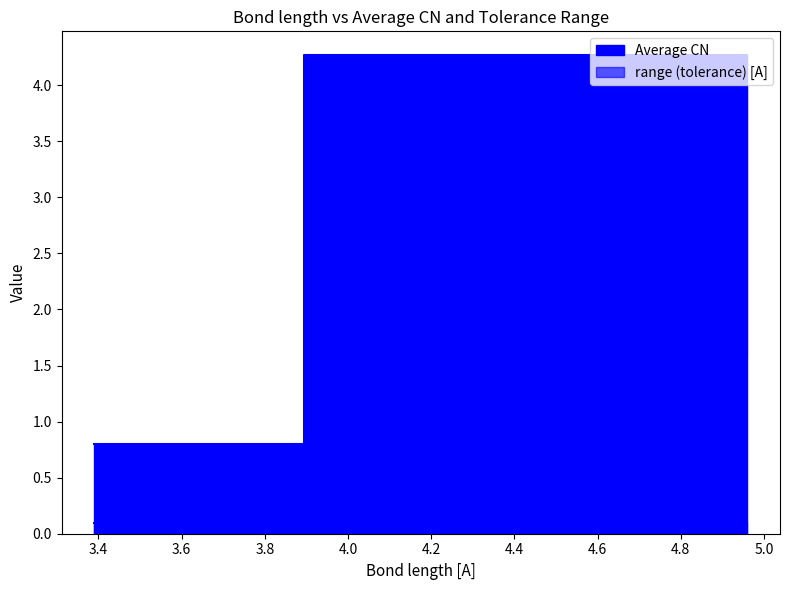

Which label corresponds to the smallest value in the chart?

3.39